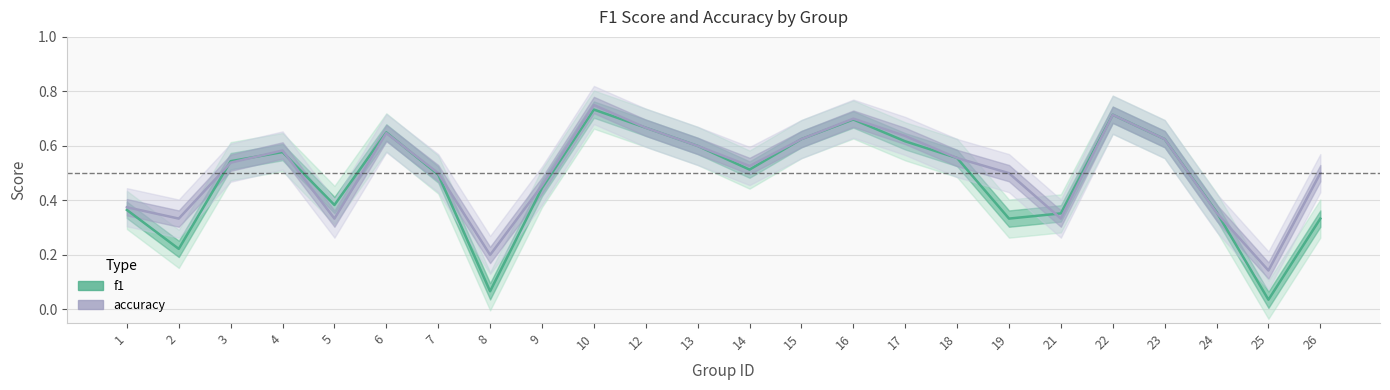

What is the maximum value shown in the chart?

0.8